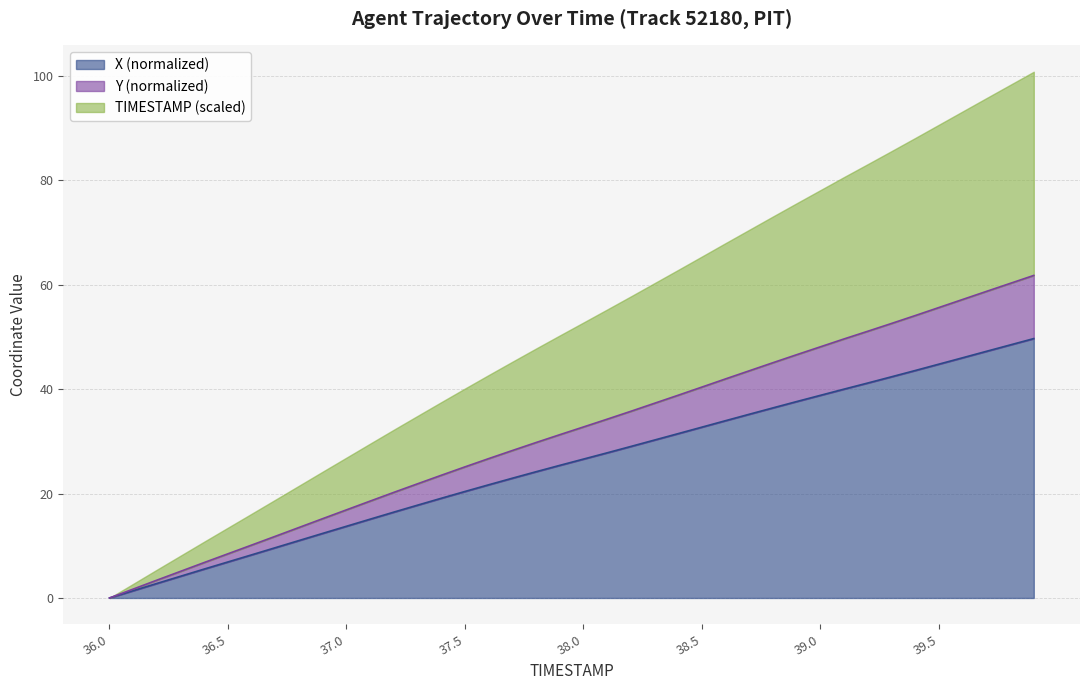

True or false: X (normalized) has a value of 22.8 at 37.0.

False